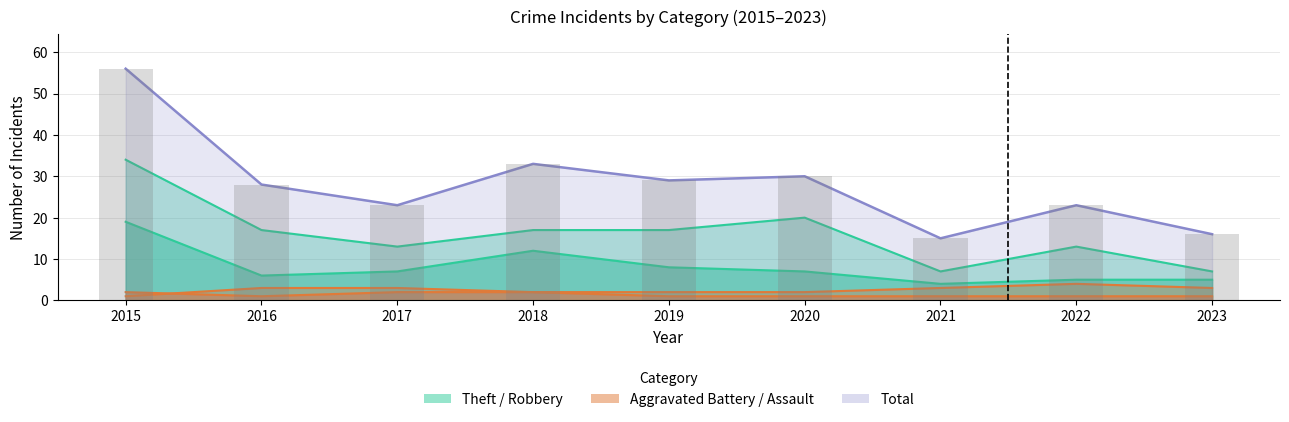

Reading left to right, list all the values displayed in this chart.

Aggravated Assault: 2	1	2	2	1	1	1	1	1
Aggravated Battery: 1	3	3	2	2	2	3	4	3
Robbery: 19	6	7	12	8	7	4	5	5
Theft: 34	17	13	17	17	20	7	13	7
Total: 56	28	23	33	29	30	15	23	16